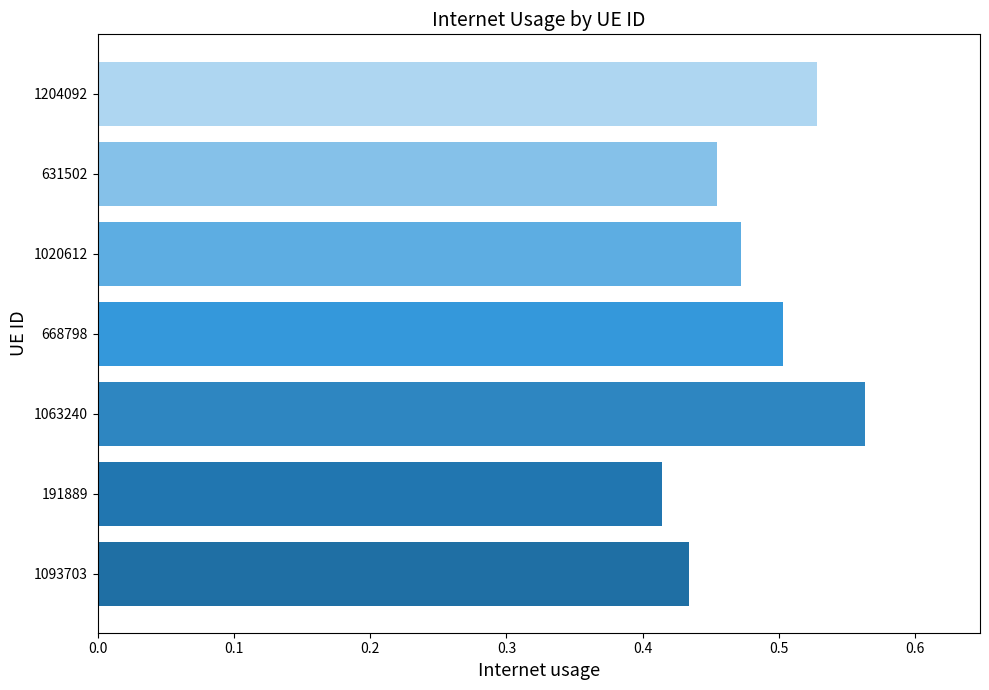

How many values are between 0 and 1?

7